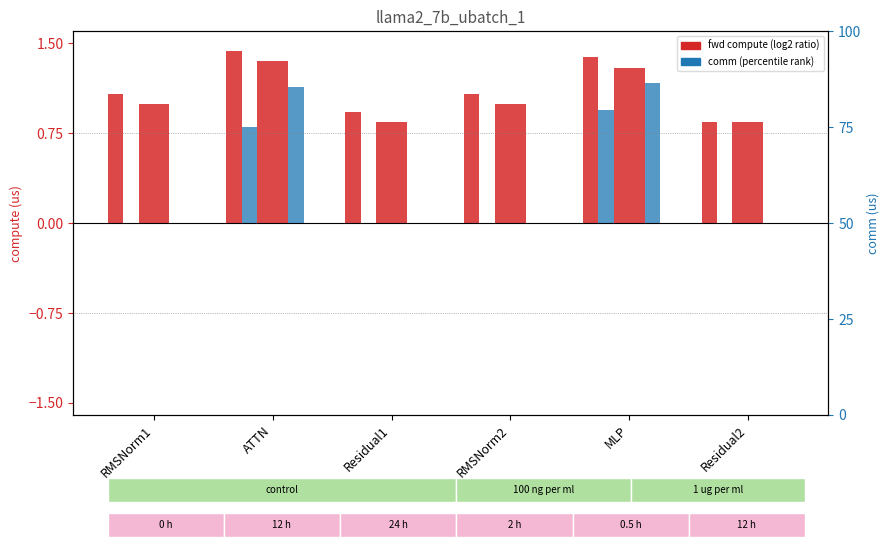

What is the difference between the wg exposed comm values at Residual1 and MLP?

0.9